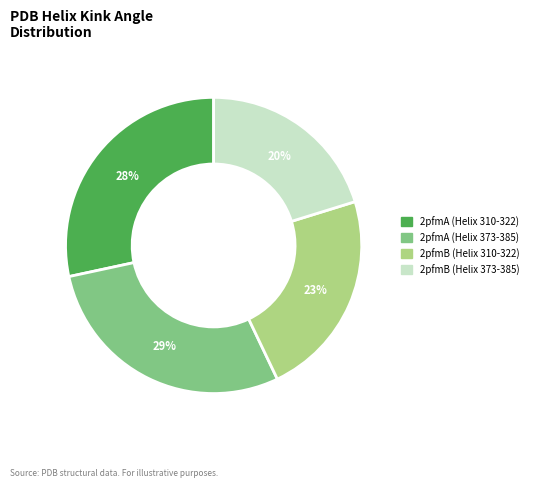

To the nearest percent, what portion does 2pfmB (Helix 373-385) represent?

20%